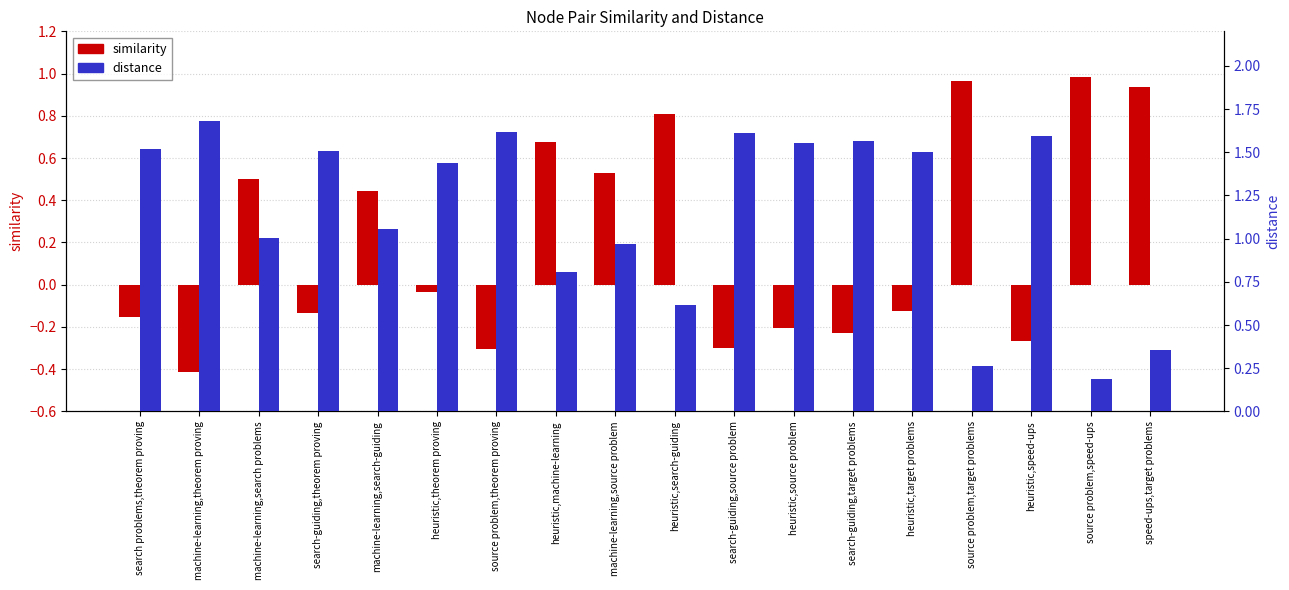

Which series changed the most between heuristic,theorem proving and source problem,speed-ups?

distance